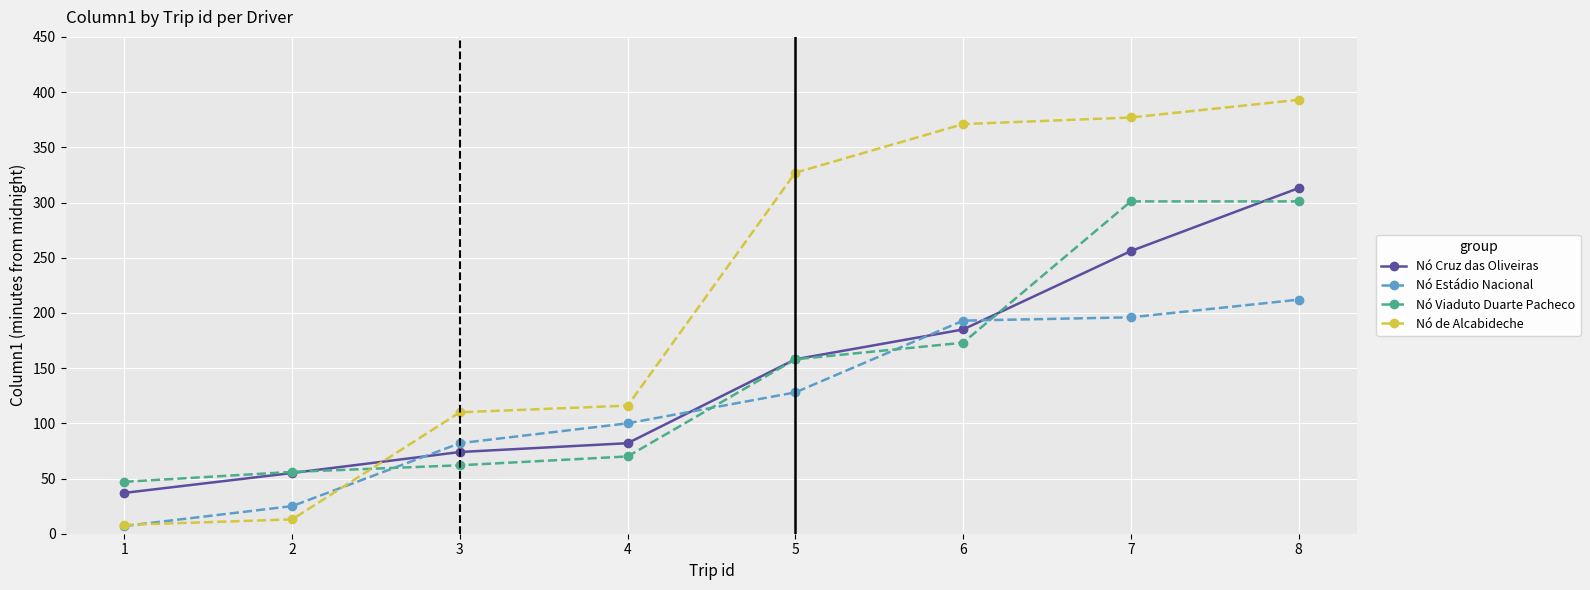

How many data points in Nó Cruz das Oliveiras are less than 158?

4